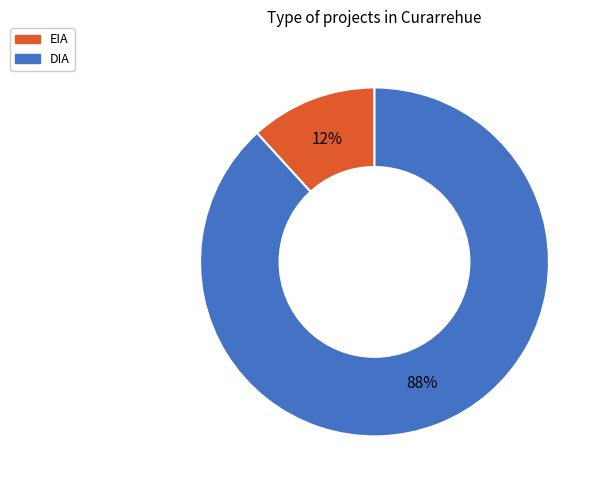

Is it true that EIA is 12% of the pie?

True